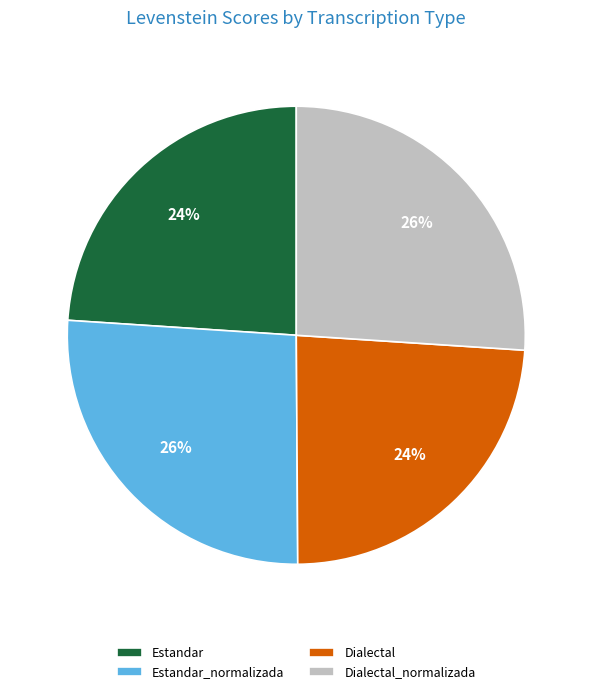

To the nearest percent, what is the difference between the Dialectal and Estandar_normalizada slice percentages?

2%